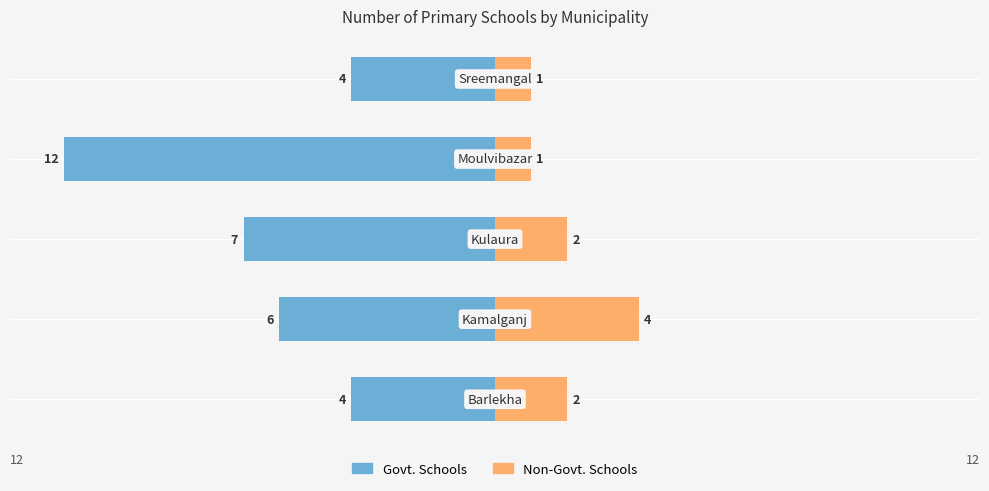

List the labels in order of Non-Govt. Schools value, largest first.

1, 0, 2, 3, 4